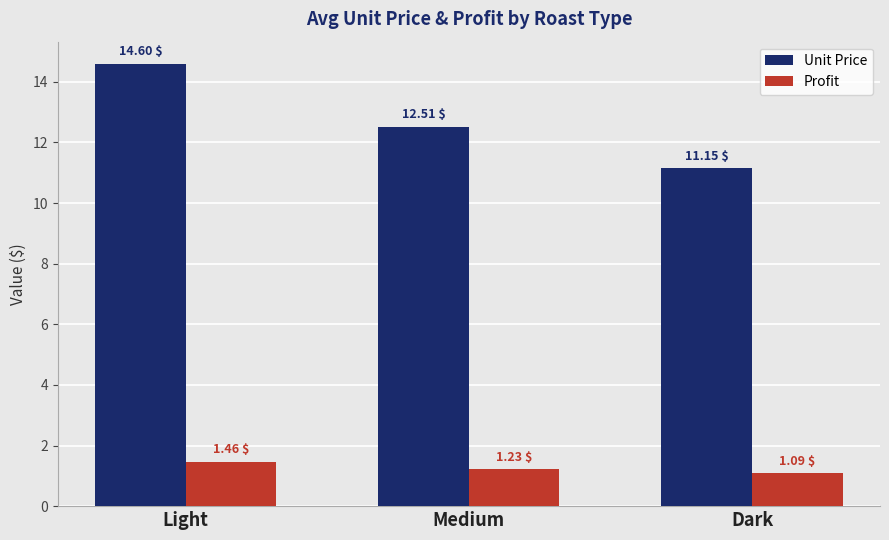

Rank the series by their maximum value, from lowest to highest.

Profit, Unit Price